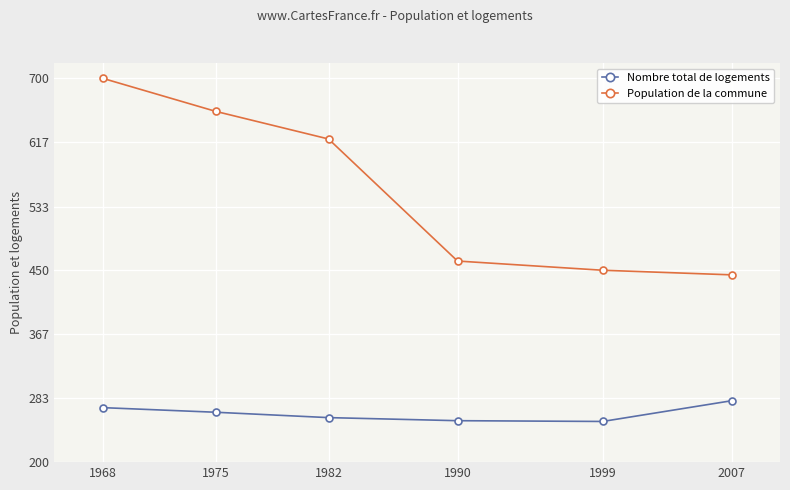

Which series has the largest total across all categories?

Population de la commune